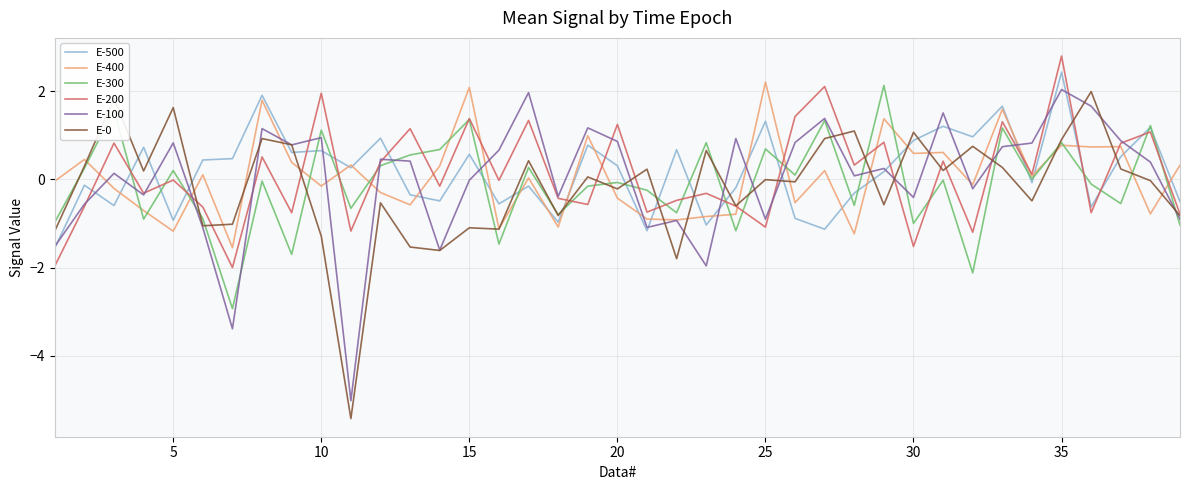

What is the highest value of the E-300 series?

2.1